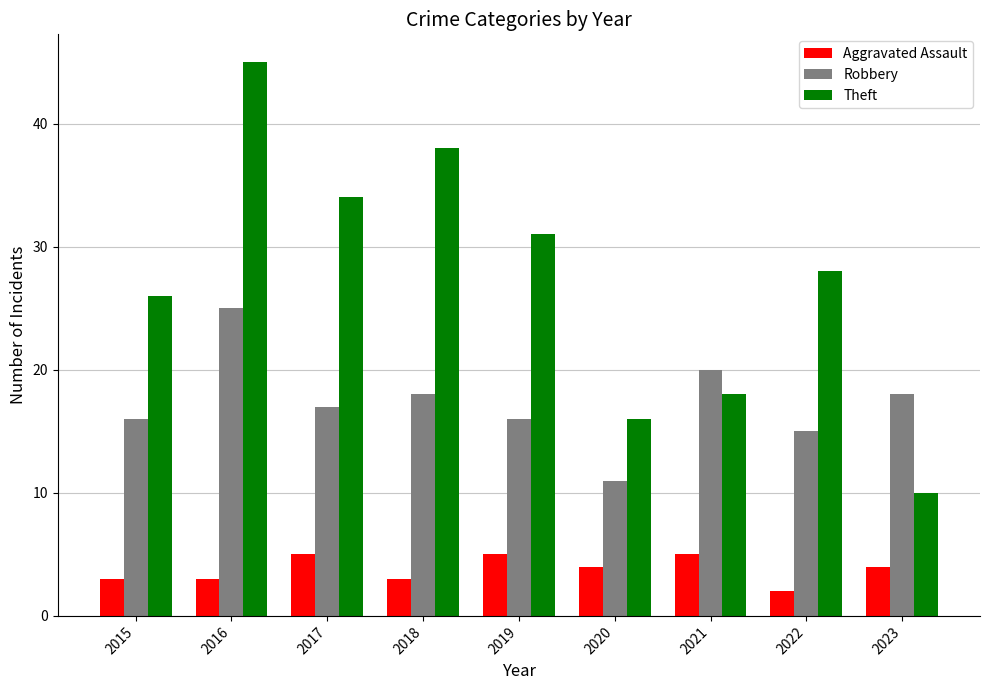

Which series has the largest total across all categories?

Theft